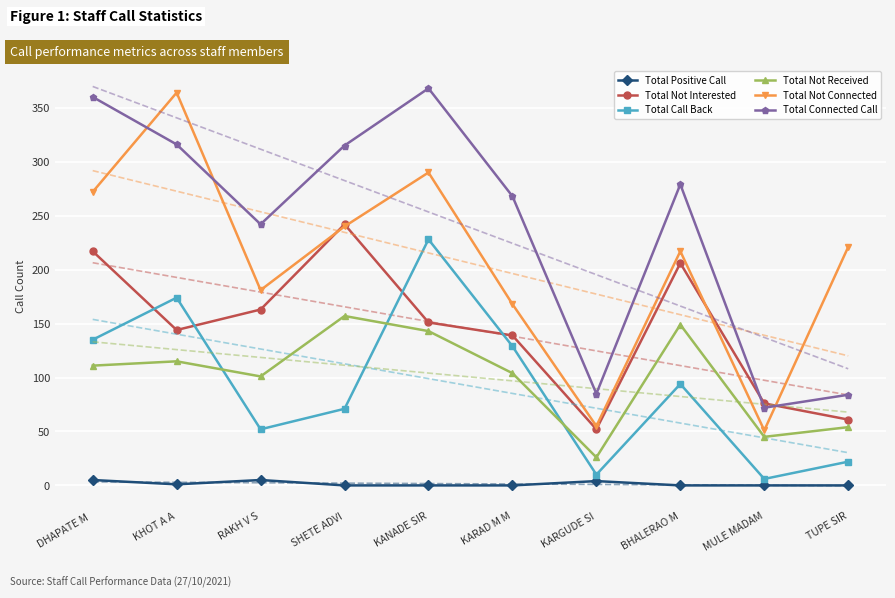

Reading left to right, what are all the values shown in this chart?

Total Positive Call: 5	1	5	0	0	0	4	0	0	0
Total Not Interested: 217	144	163	242	151	139	52	206	76	61
Total Call Back: 135	174	52	71	228	129	10	94	6	22
Total Not Received: 111	115	101	157	143	104	26	149	45	54
Total Not Connected: 272	364	181	240	290	168	55	217	51	221
Total Connected Call: 360	316	242	315	368	268	85	279	72	84